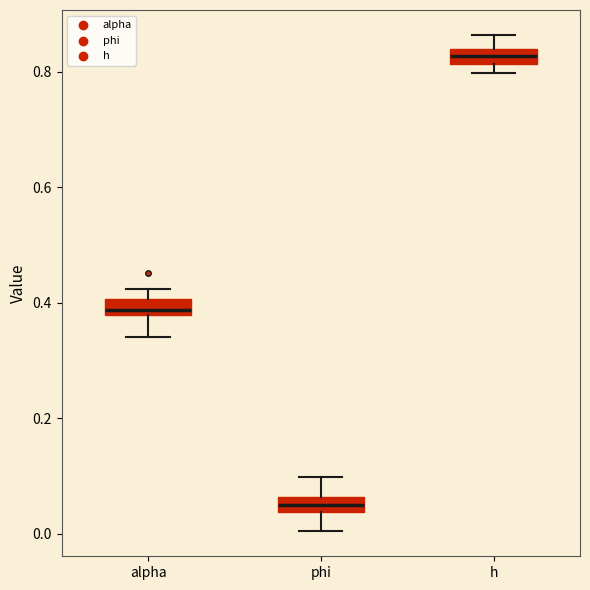

Where is the lower edge of the box for alpha on the y-axis? The values are not printed on the chart, so give them approximately, as read against the axis.

0.38